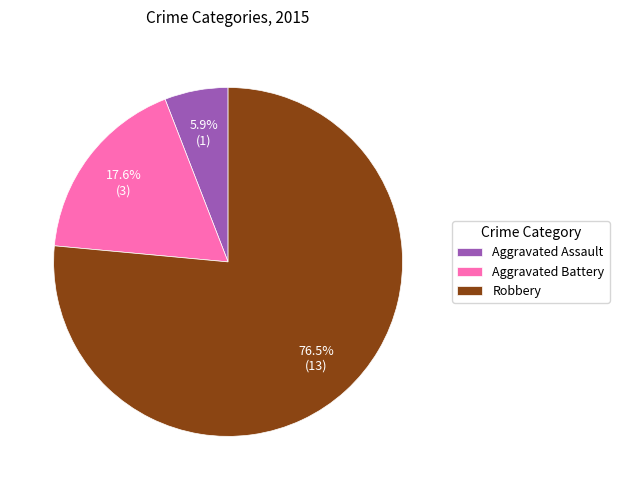

What is the total percentage of Aggravated Battery and Robbery?

94.1%